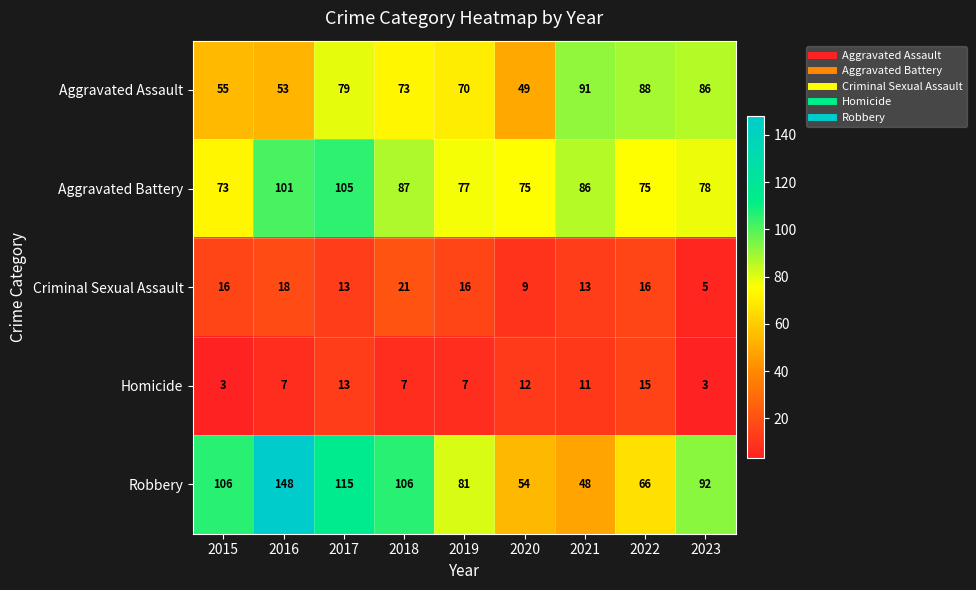

Which series changed the most between 2020 and 2023?

Robbery